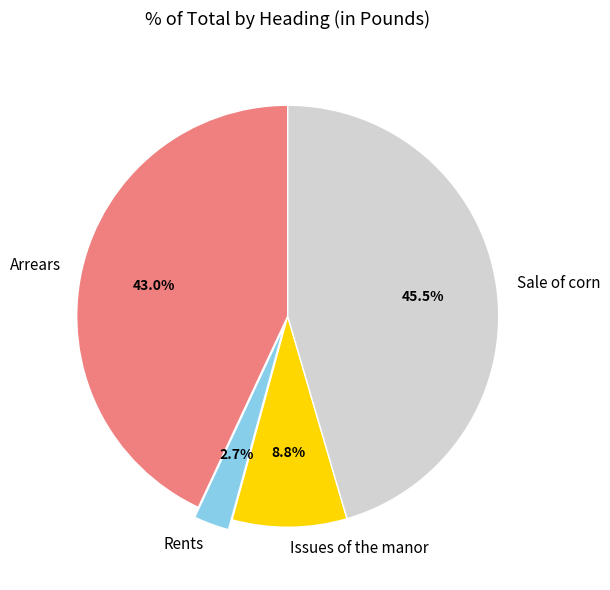

To the nearest percent, what is the difference between the largest and smallest slice percentages?

43%